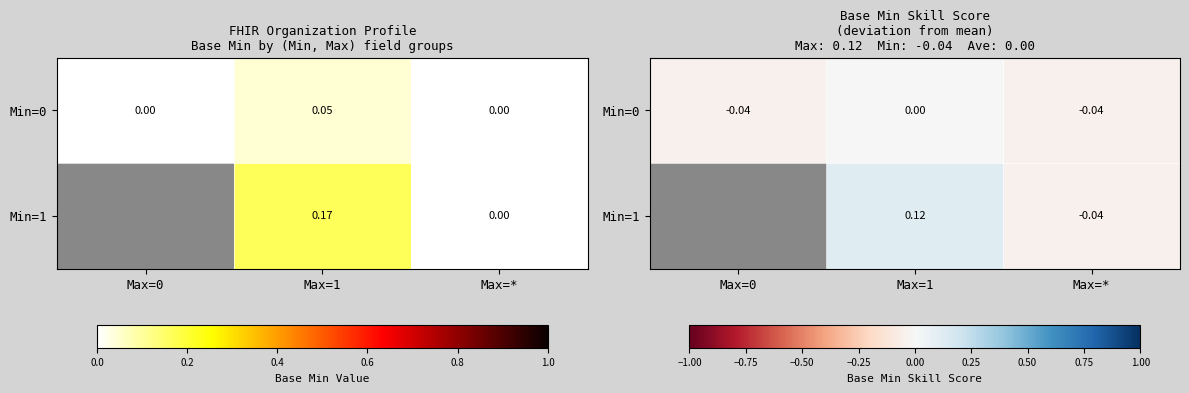

Is the value of Min=1 at Max=1 greater than the value of Min=0 at Max=1?

Yes